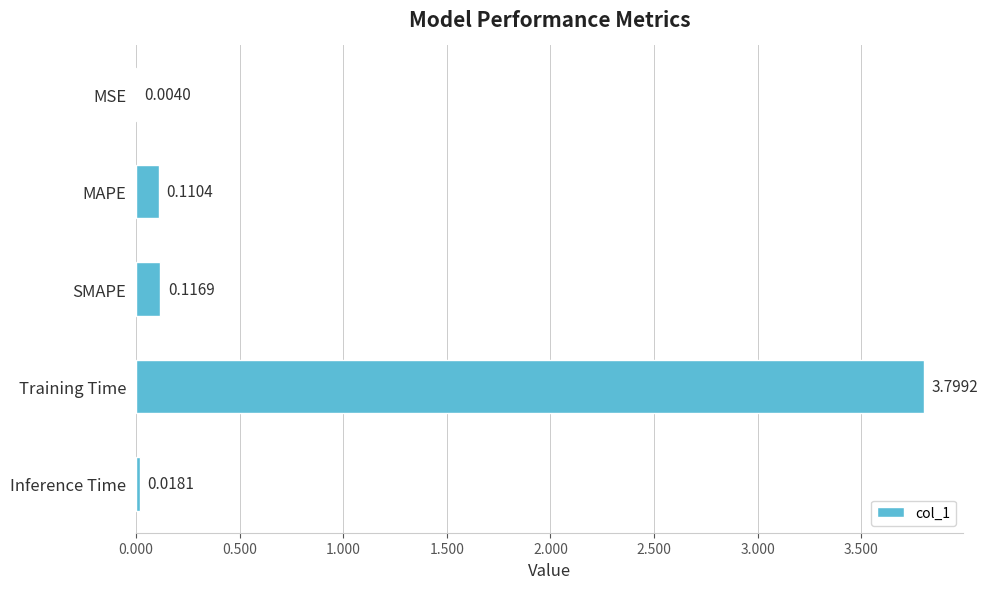

What is the sum of the values at MAPE and Training Time?

3.9